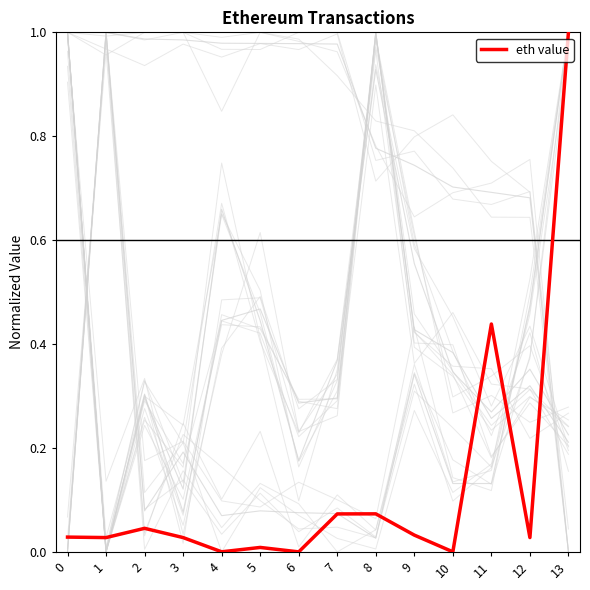

Reading left to right, list all the values displayed in this chart.

0.0	0.0	0.0	0.0	0.0	0.0	0.0	0.1	0.1	0.0	0.0	0.4	0.0	1.0